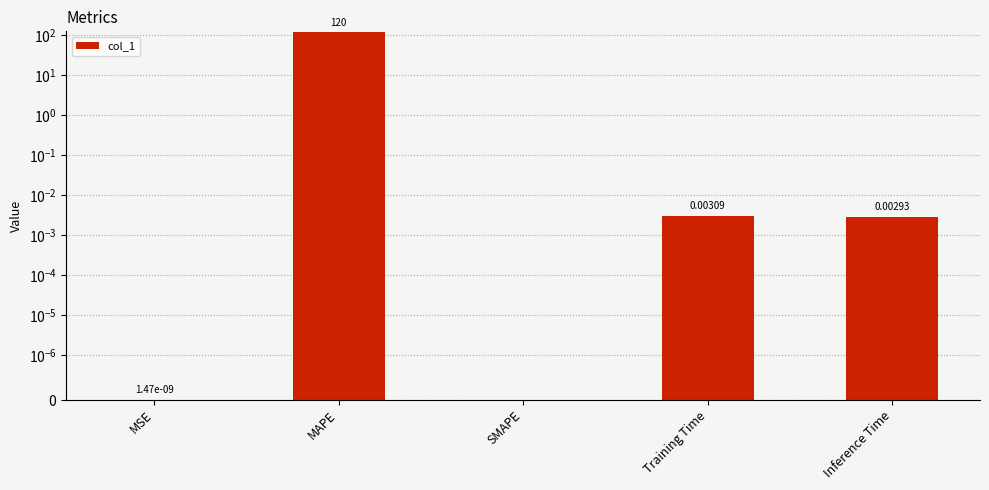

What is the change in value from MAPE to Inference Time?

-119.7